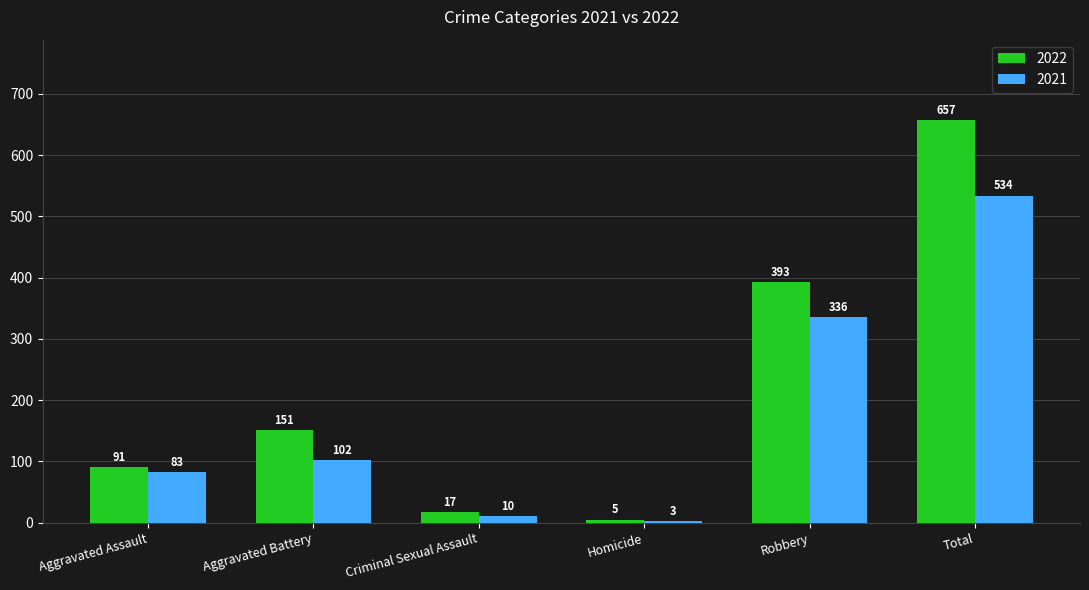

What is the value of the 2022 bar at the 3rd from the left?

17